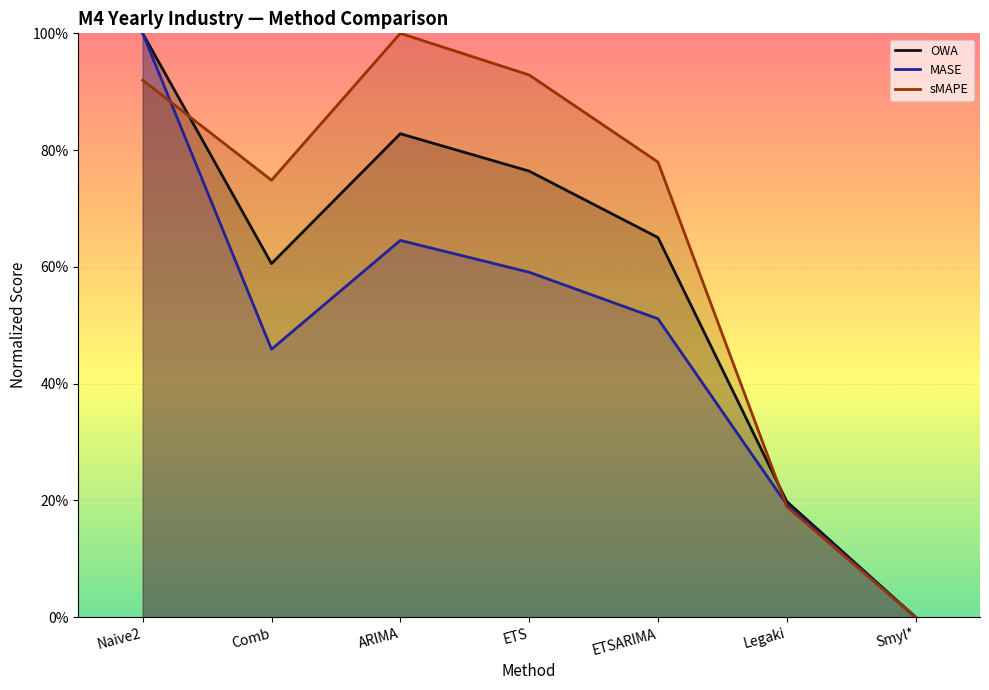

What is the sum of the sMAPE values at Naive2 and ARIMA?

1.9